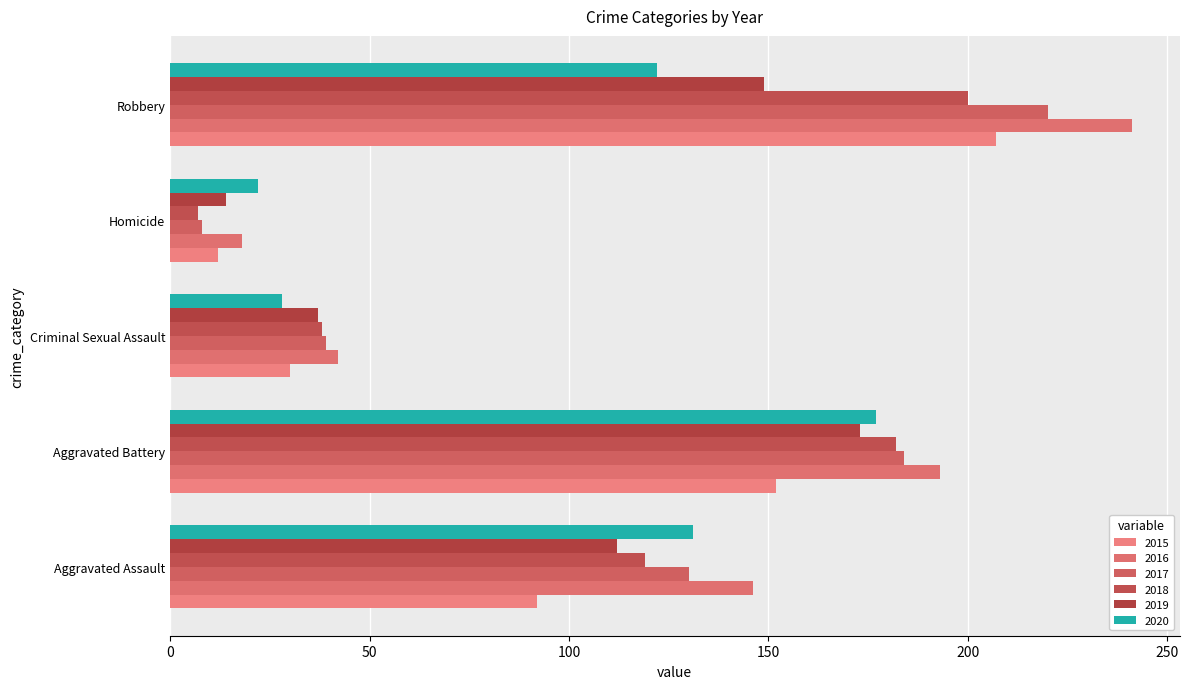

What is the highest value of the 2019 series?

173